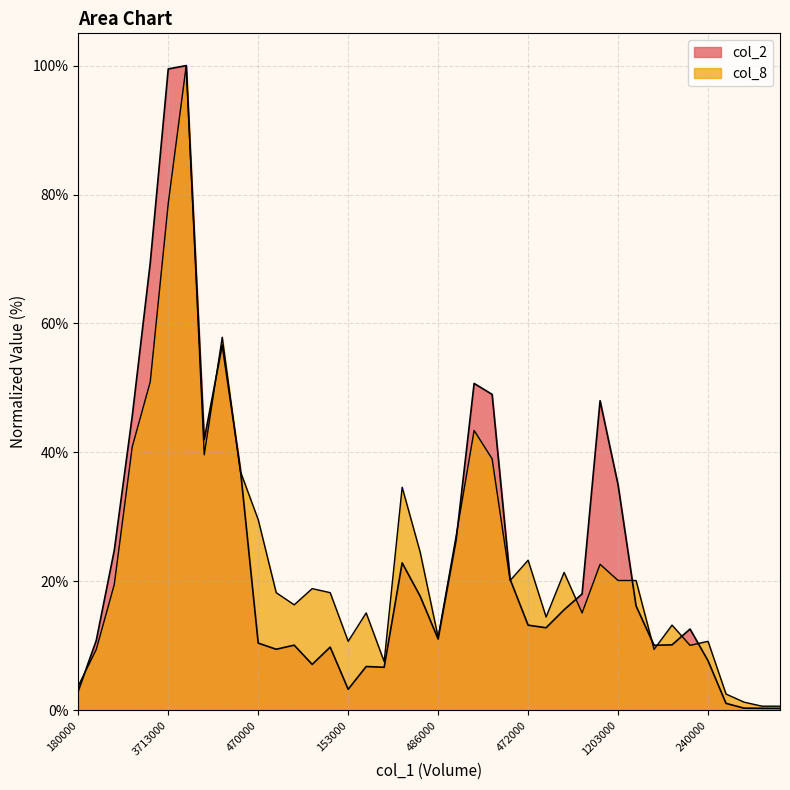

Reading left to right, transcribe all the data shown in this chart.

col_2: 3.0	10.8	24.8	45.7	69.4	99.5	100.0	42.0	56.6	37.6	10.4	9.5	10.1	7.1	9.8	3.3	6.8	6.7	22.9	17.7	11.0	26.4	50.7	49.0	20.3	13.2	12.8	15.6	18.0	48.0	35.0	16.2	10.1	10.1	12.6	7.7	1.1	0.3	0.3	0.3
col_8: 3.8	9.4	19.5	40.9	50.9	78.6	100.0	39.6	57.9	37.1	29.6	18.2	16.4	18.9	18.2	10.7	15.1	7.5	34.6	24.5	11.3	27.0	43.4	39.0	20.1	23.3	14.5	21.4	15.1	22.6	20.1	20.1	9.4	13.2	10.1	10.7	2.5	1.3	0.6	0.6